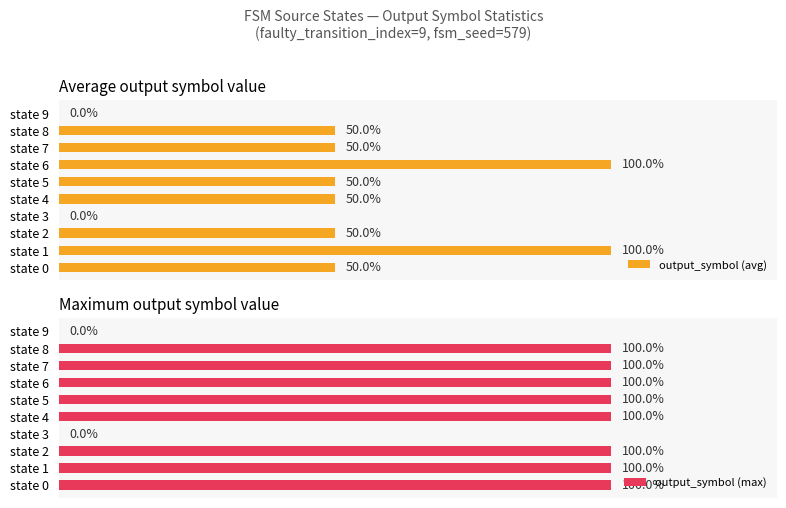

Which series has the largest total across all categories?

output_symbol (max)